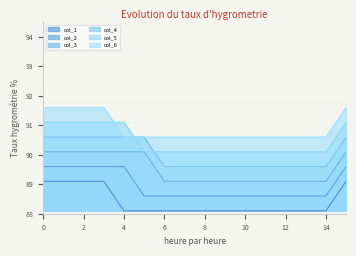

What is the sum of all col_5 values?

1447.6